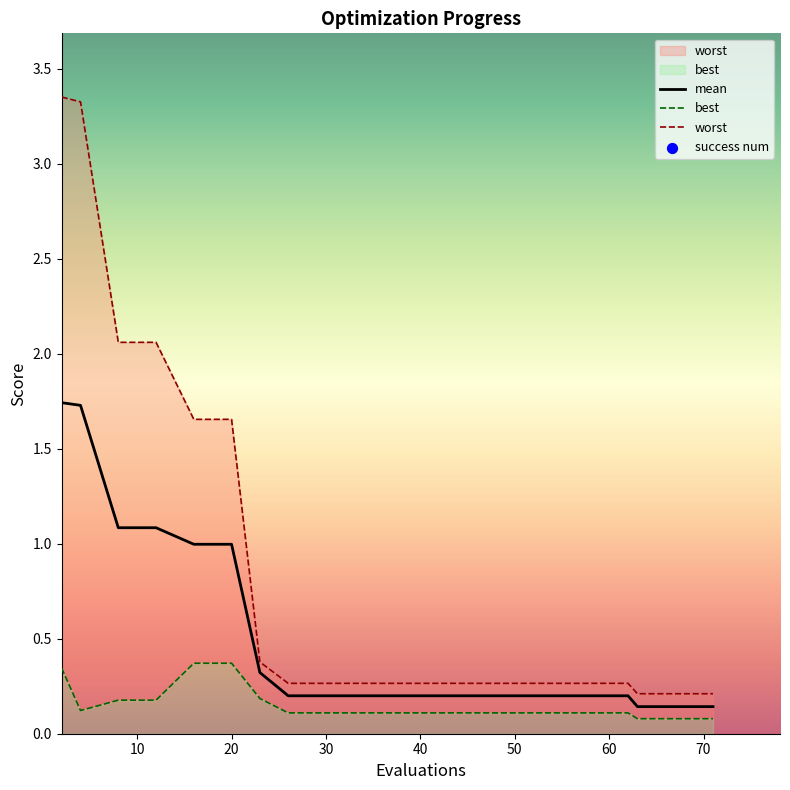

Which series has the largest Y range (max minus min)?

worst